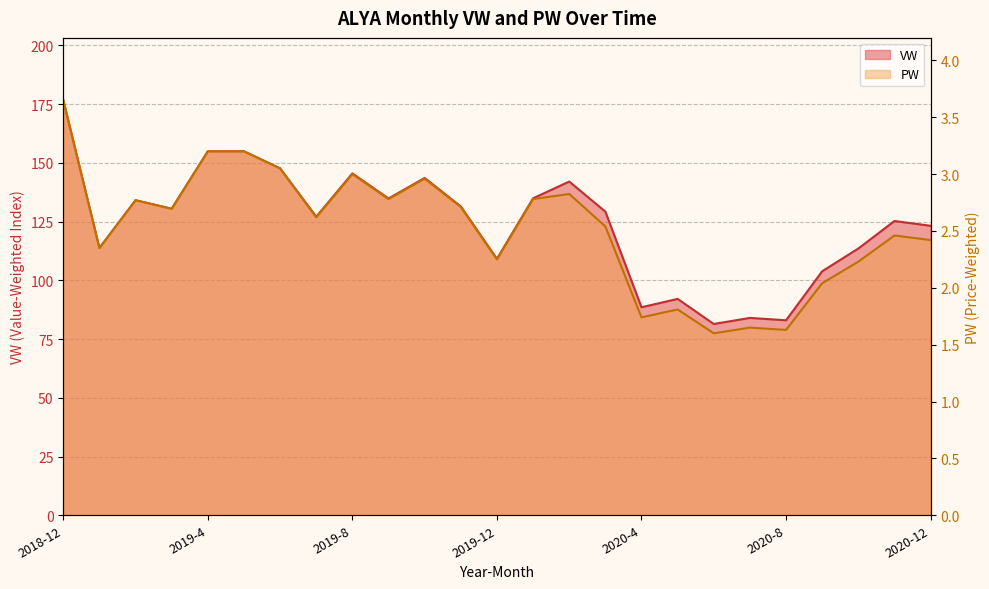

Reading left to right, what are all the values shown in this chart?

VW: 176.7	113.7	134.1	130.4	154.9	154.9	147.6	127.1	145.5	134.8	143.6	131.4	109.1	134.9	142.0	129.2	88.5	92.1	81.4	84.0	83.0	103.9	113.5	125.2	123.2
PW: 3.6	2.4	2.8	2.7	3.2	3.2	3.0	2.6	3.0	2.8	3.0	2.7	2.2	2.8	2.8	2.5	1.7	1.8	1.6	1.6	1.6	2.0	2.2	2.5	2.4